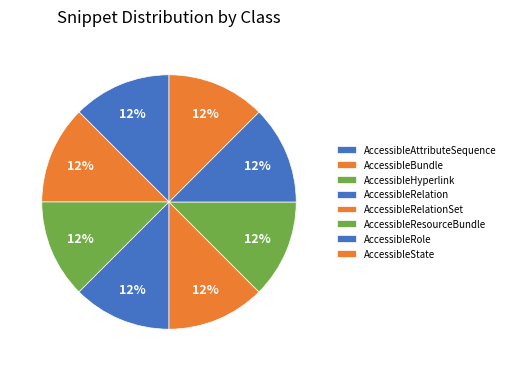

How many slices are in this pie chart?

8